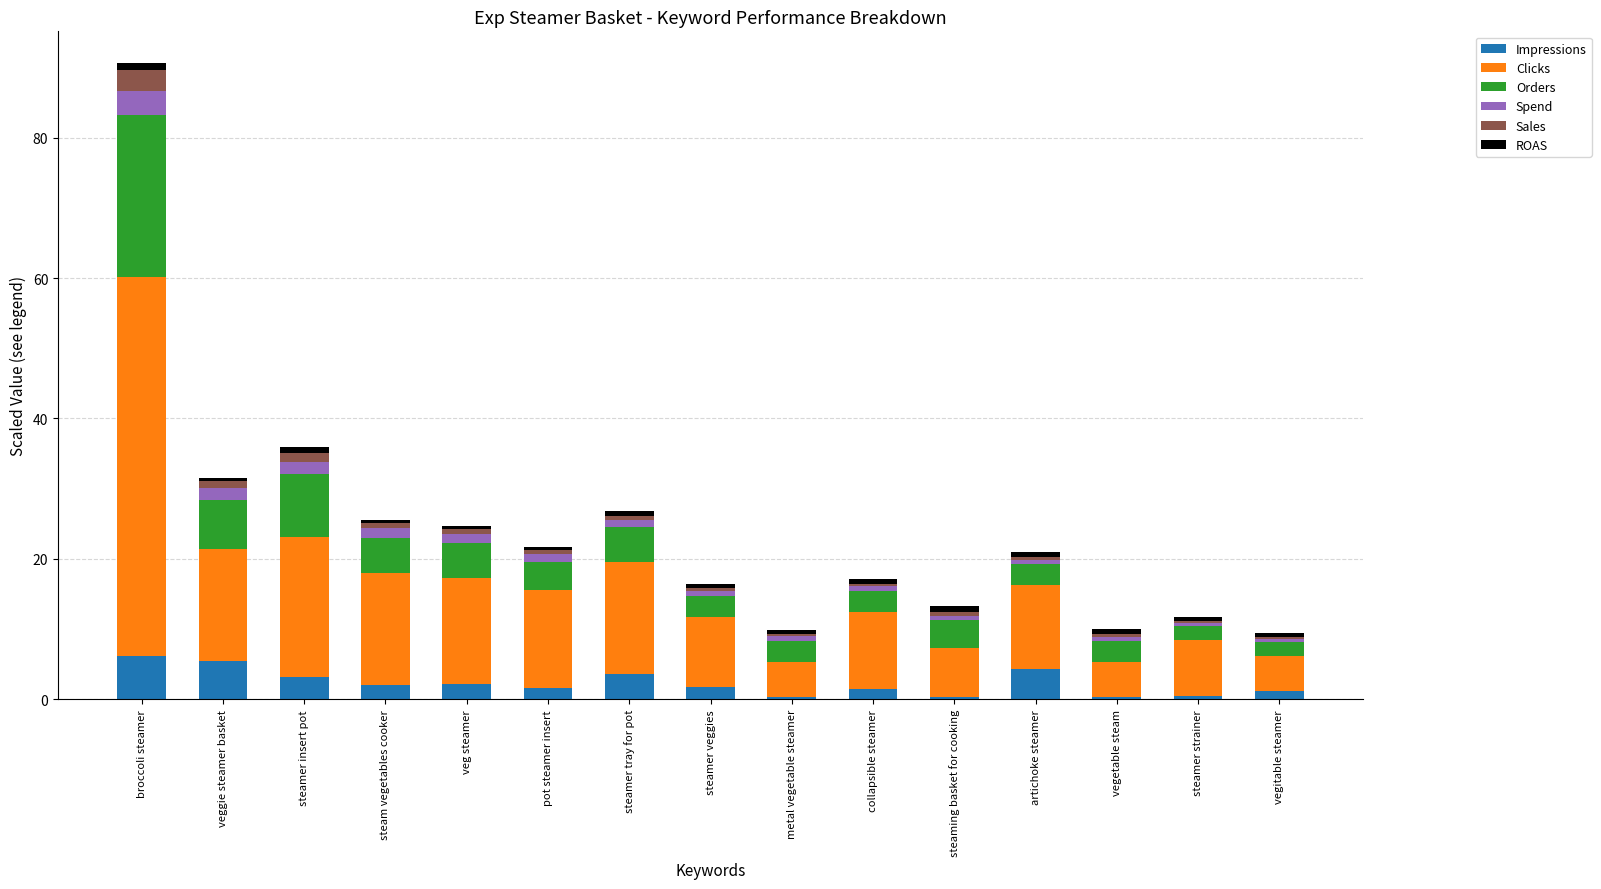

At which category is the sum across all series the highest?

broccoli steamer